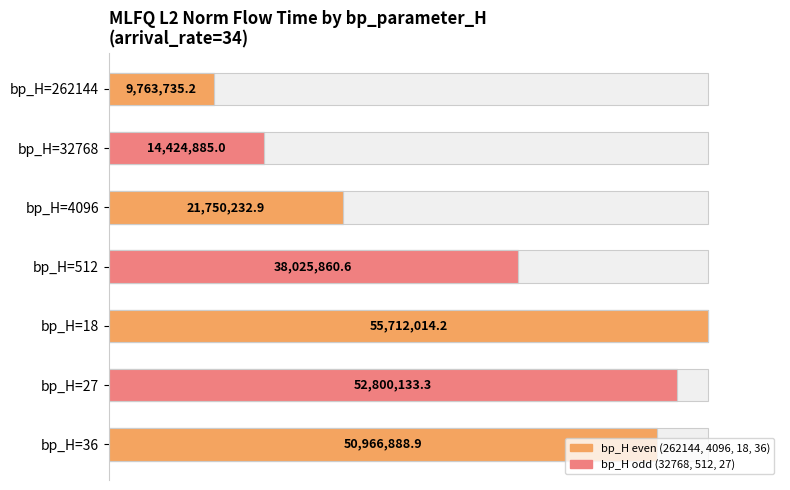

What is the difference between the maximum and minimum values?

45948279.0